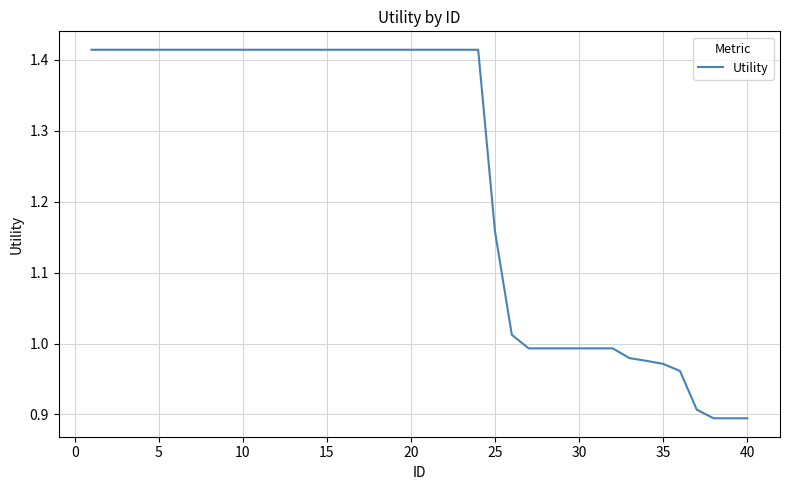

What is the difference between the maximum and minimum values?

0.5